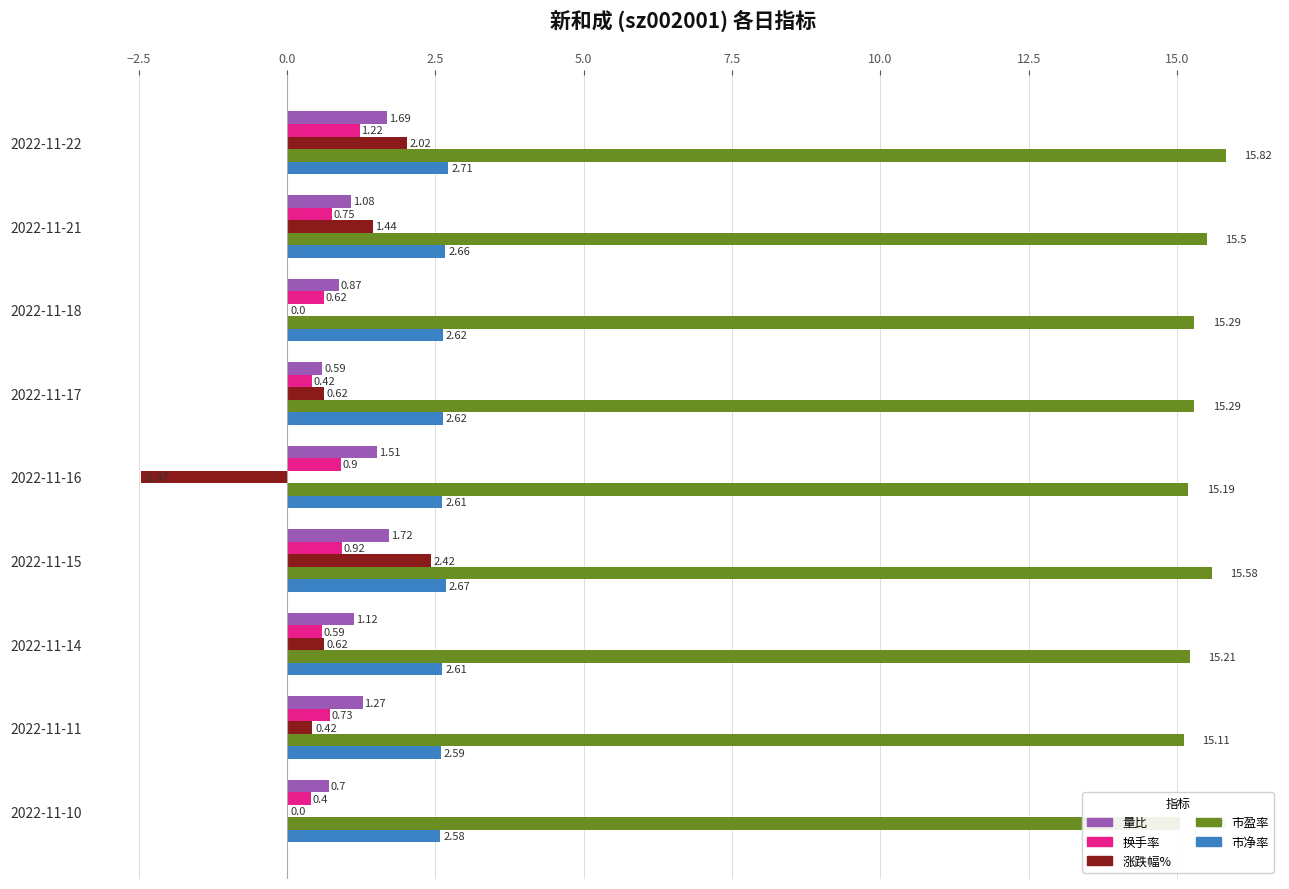

List the series in order of their peak value, highest first.

市盈率, 市净率, 涨跌幅%, 量比, 换手率